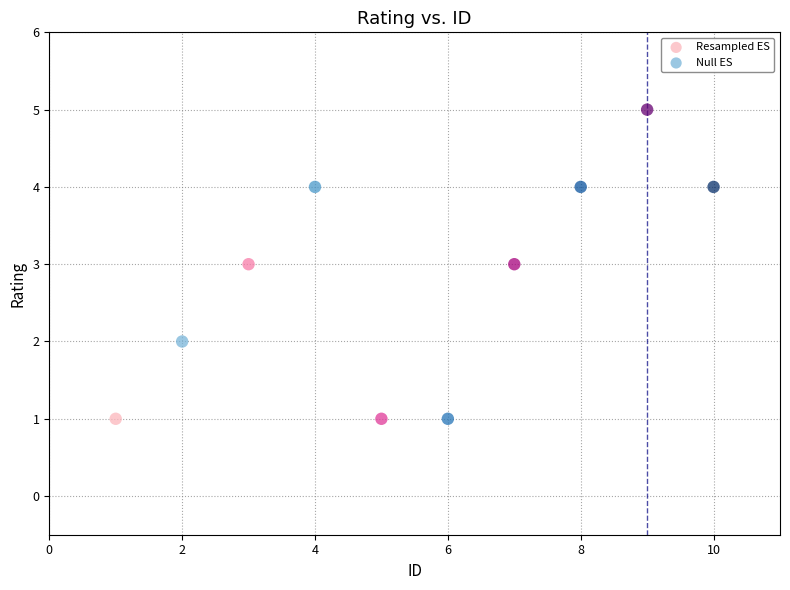

Which series contains the highest Y value?

Resampled ES